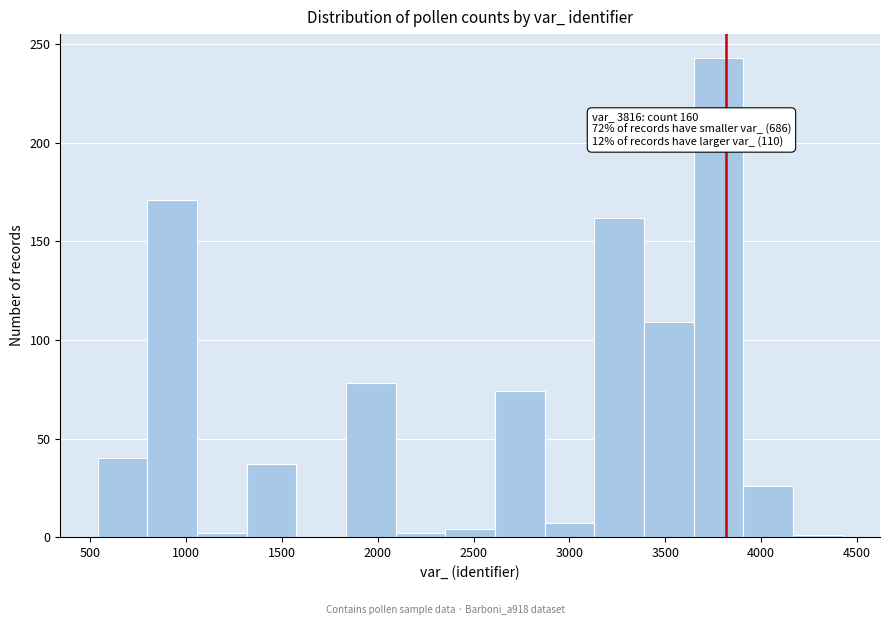

Over which range of the x-axis is the bar tallest?

3650 to 3900